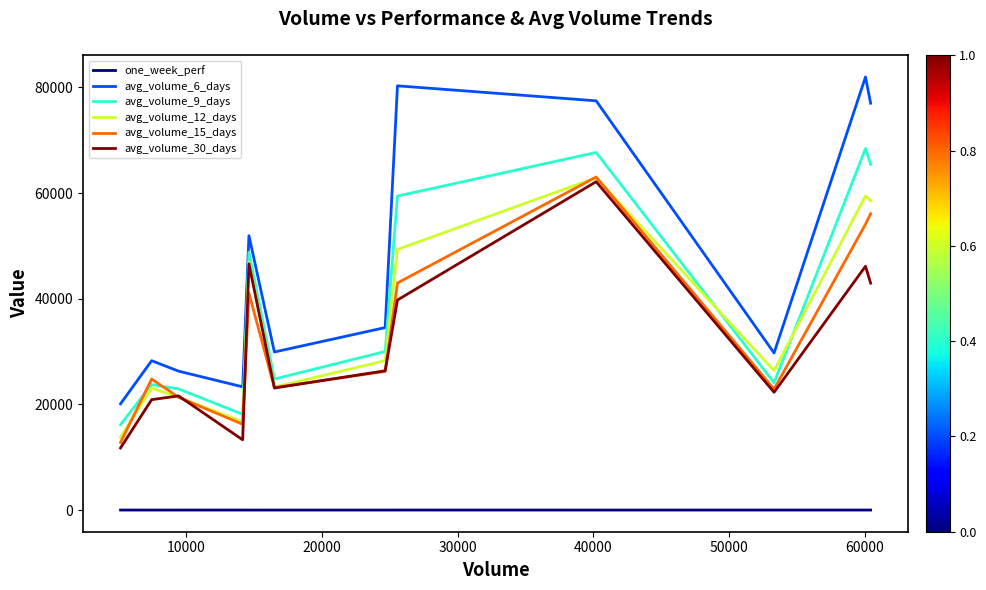

Which series has the largest total across all categories?

avg_volume_6_days